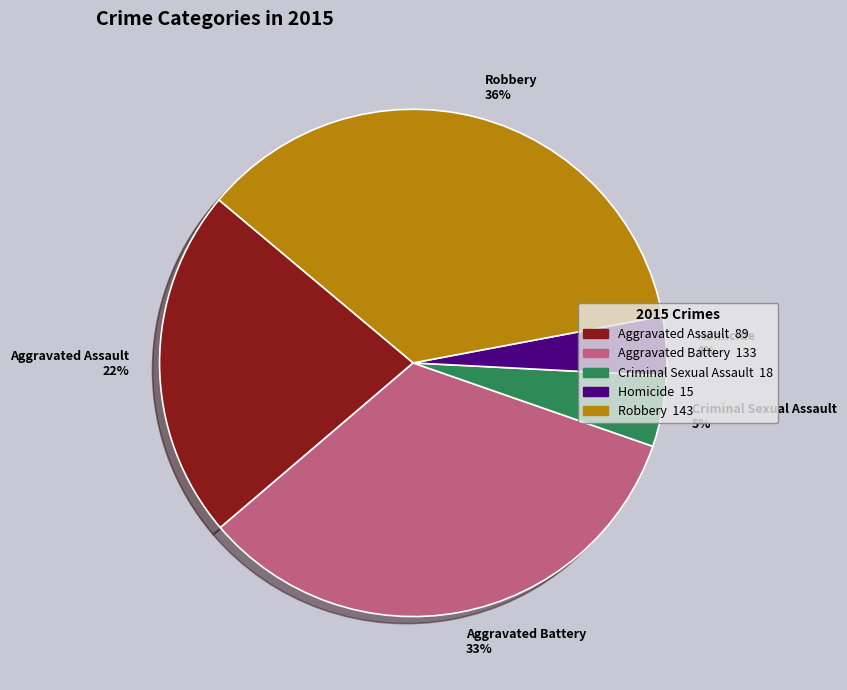

Combined, do Criminal Sexual Assault and Homicide account for over 50%?

No